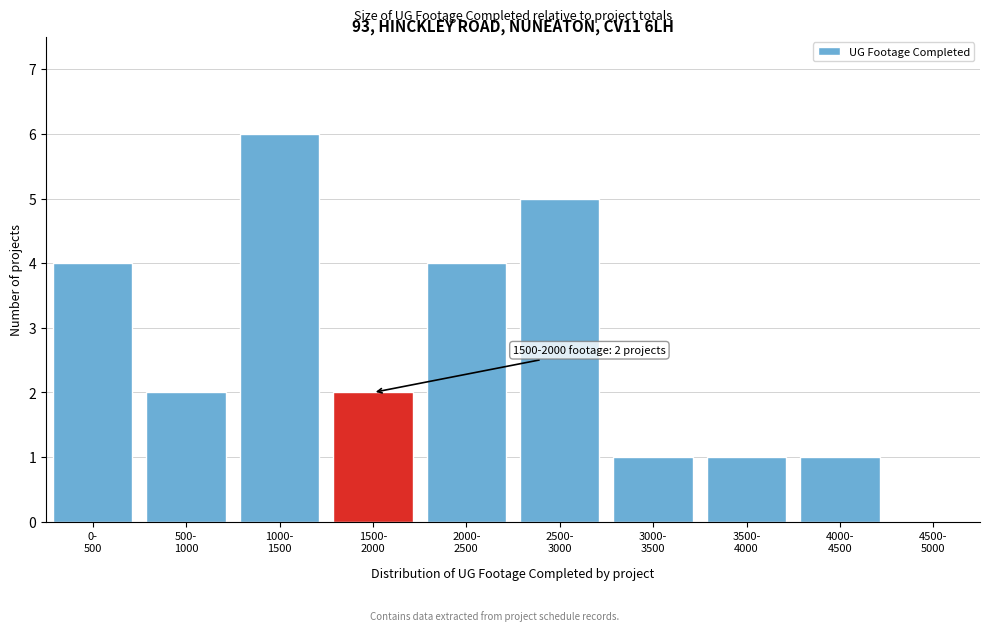

What is the sum of all values?

26